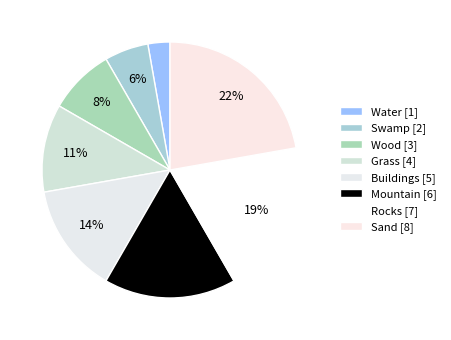

Rank the categories by value from lowest to highest.

Water, Swamp, Wood, Grass, Buildings, Mountain, Rocks, Sand